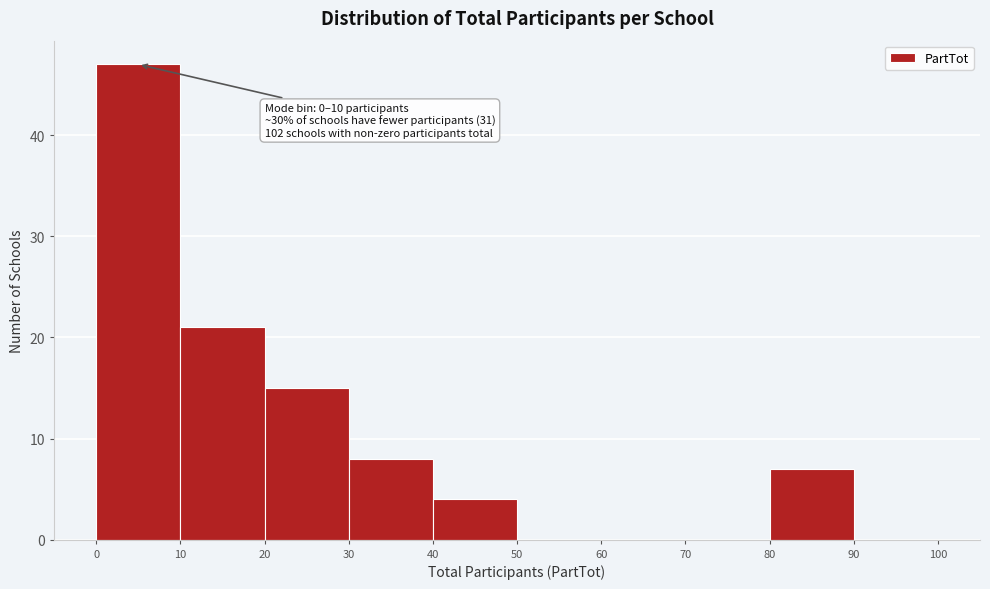

Over which range of the x-axis is the bar tallest?

0 to 10